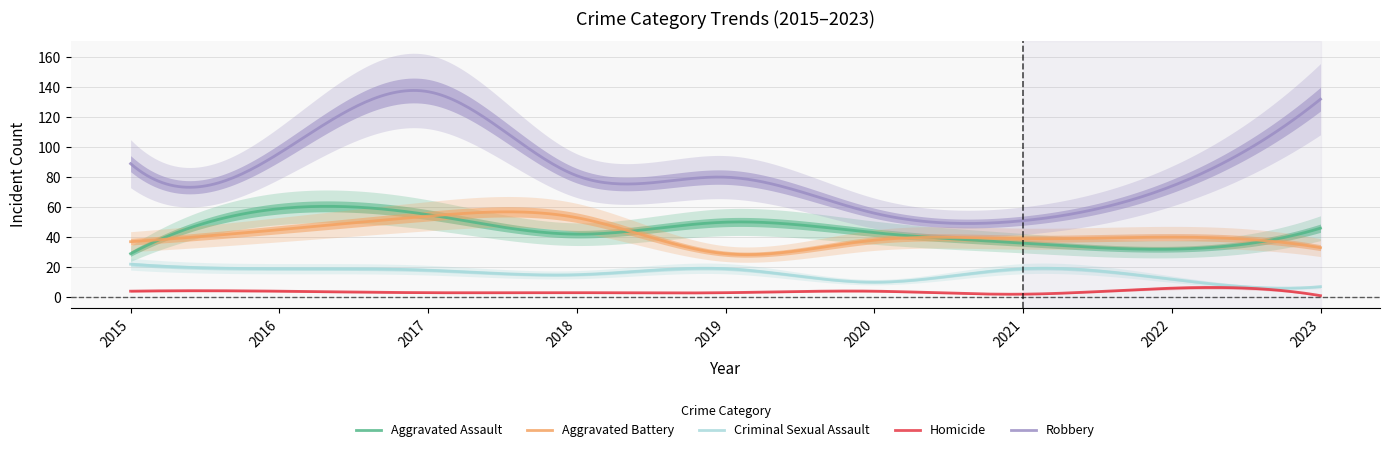

Reading left to right, extract all data points from this chart.

Aggravated Assault: 2015=29	2016=59	2017=55	2018=42	2019=50	2020=43	2021=36	2022=32	2023=46
Aggravated Battery: 2015=37	2016=45	2017=54	2018=53	2019=29	2020=38	2021=39	2022=40	2023=33
Criminal Sexual Assault: 2015=22	2016=19	2017=18	2018=15	2019=19	2020=10	2021=19	2022=12	2023=7
Homicide: 2015=4	2016=4	2017=3	2018=3	2019=3	2020=4	2021=2	2022=6	2023=1
Robbery: 2015=89	2016=96	2017=137	2018=81	2019=80	2020=56	2021=51	2022=74	2023=132